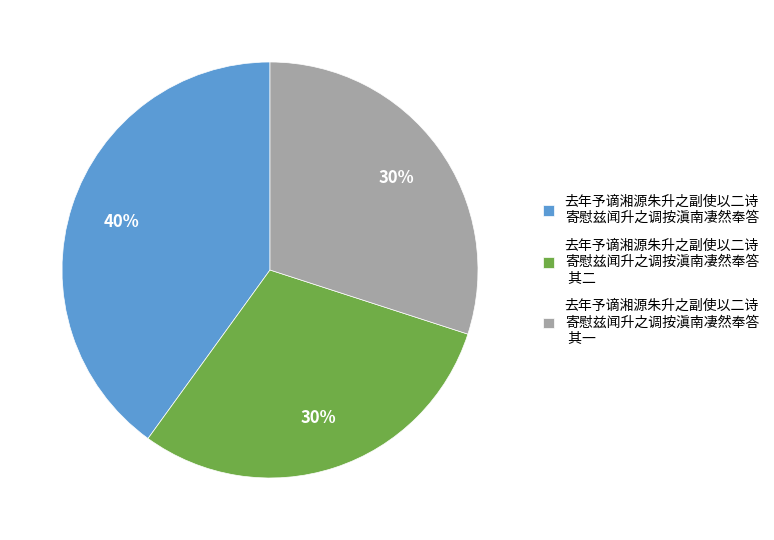

Which category has the biggest portion of the pie?

去年予谪湘源朱升之副使以二诗 寄慰兹闻升之调按滇南凄然奉答